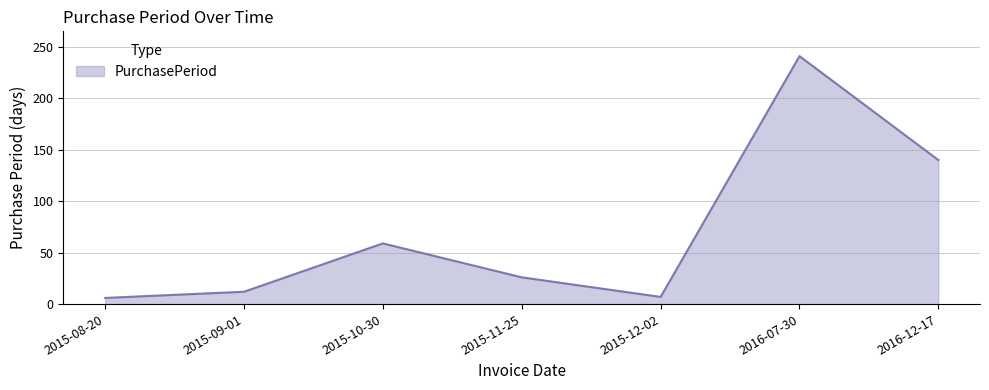

How many interior local peaks (higher than both neighbors) does the data have?

2